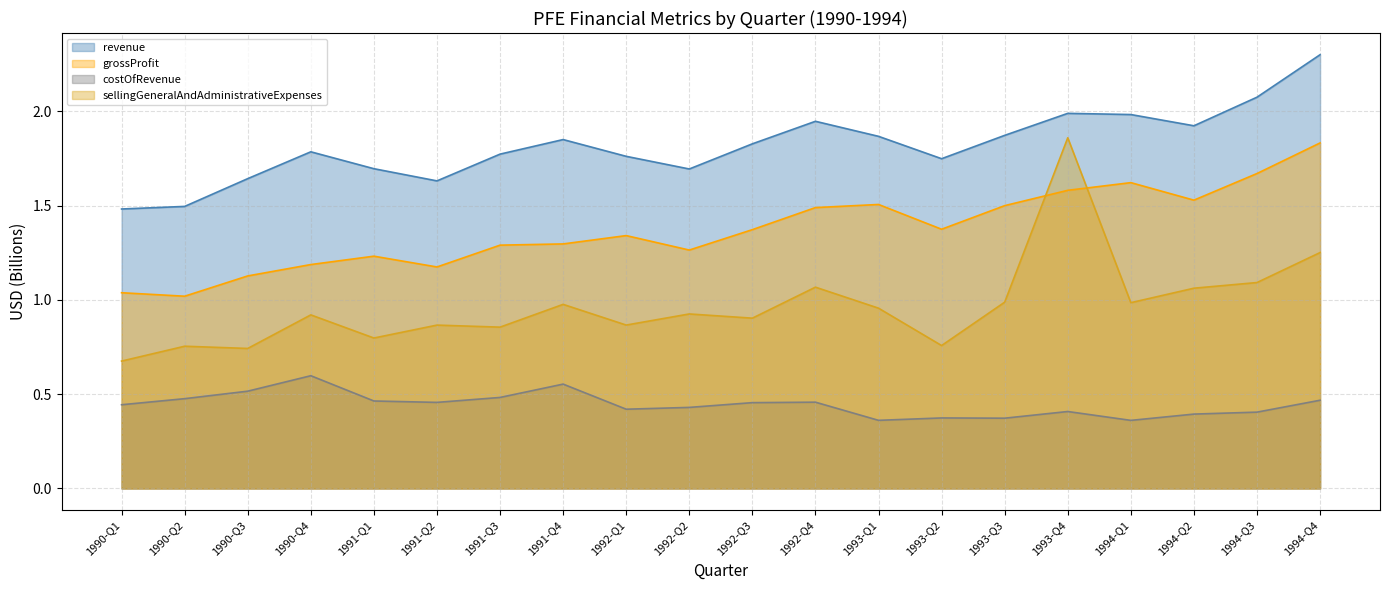

Is the value of grossProfit at 1991-Q1 greater than the value of revenue at 1991-Q1?

No